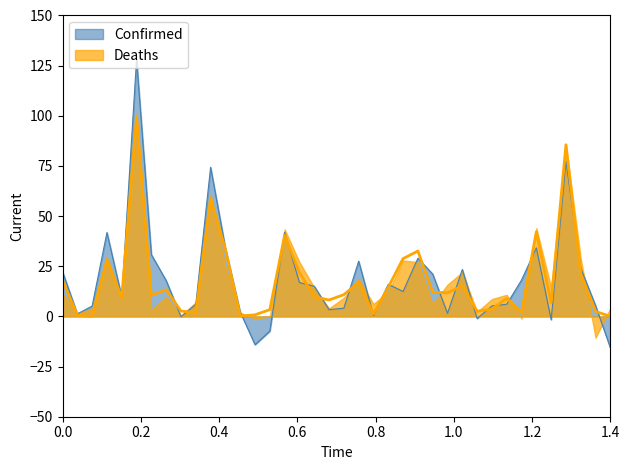

Is it true that the value at New York is 126.3?

False